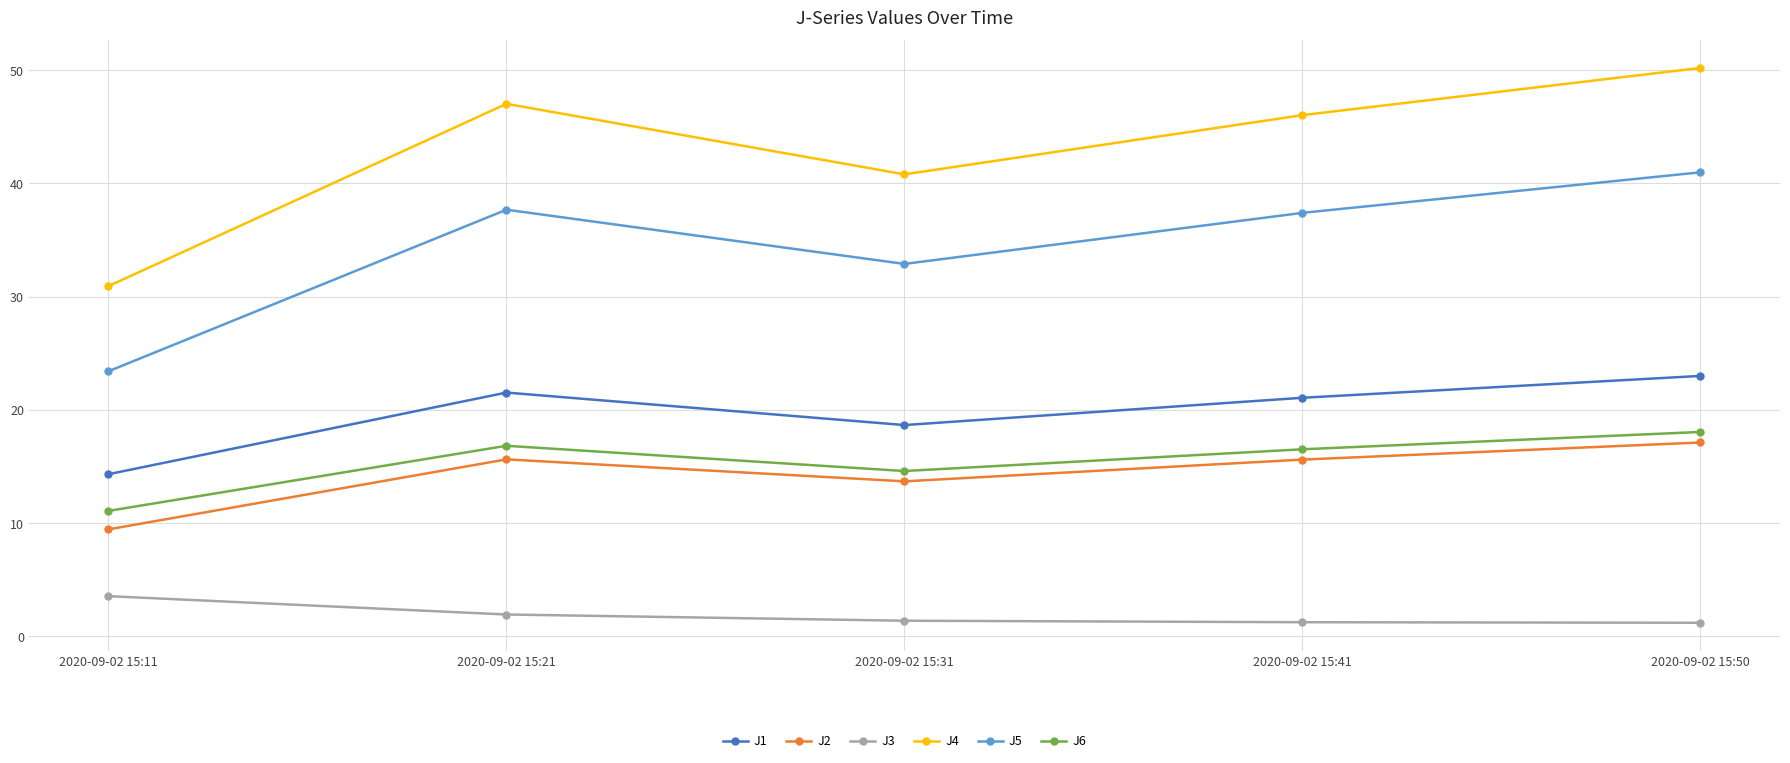

Where is J3 nearest to the value 2?

2020-09-02 15:21